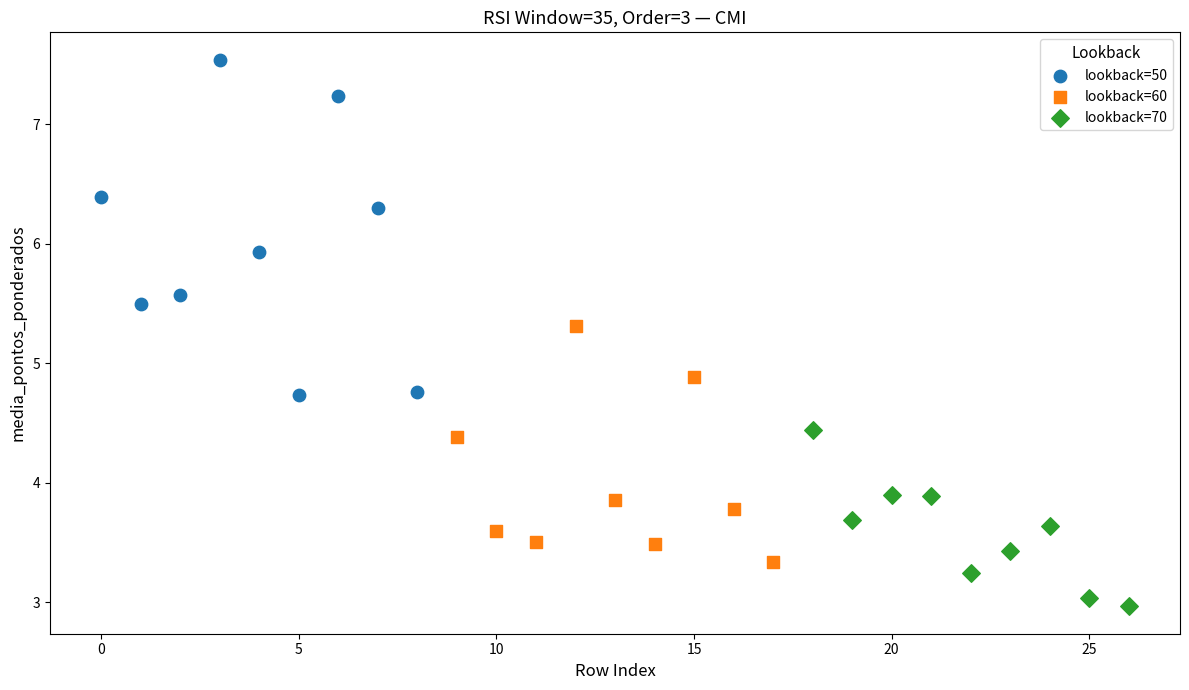

Which series has the widest spread of Y values?

lookback=50